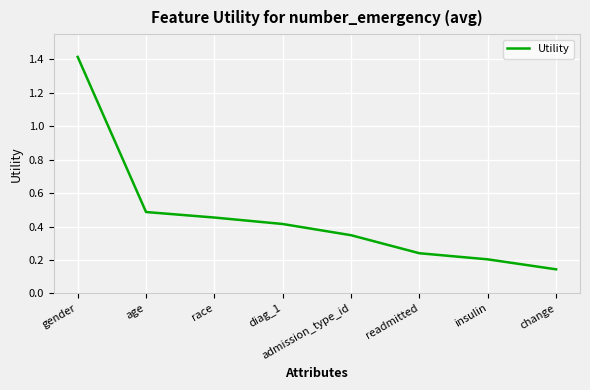

The value at change is 0.2. True or false?

False